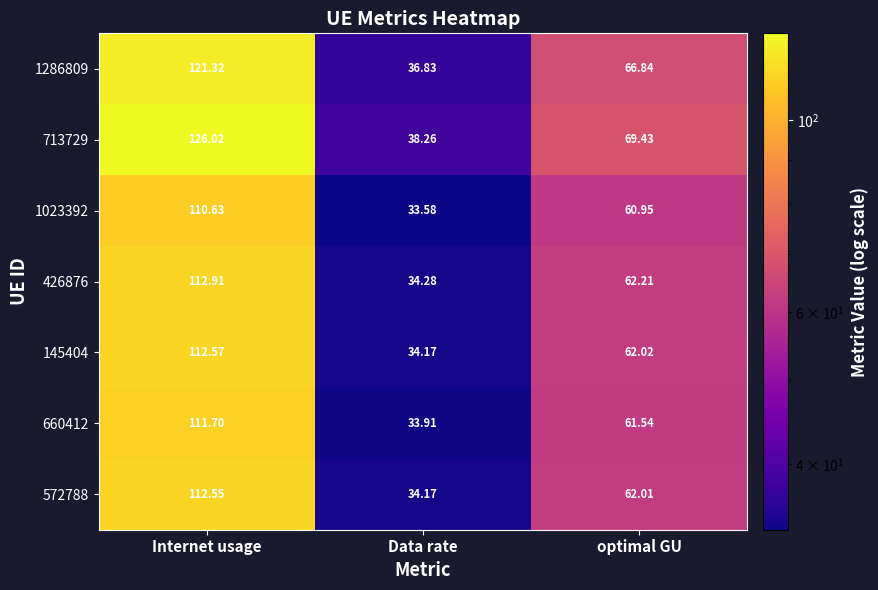

What is the maximum value shown in the chart?

126.0